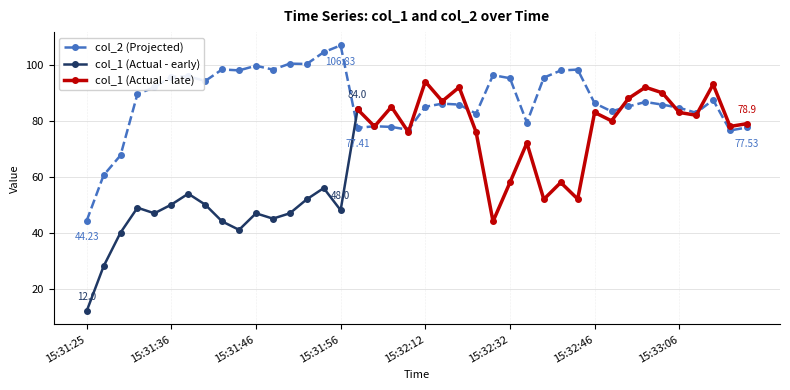

What is the greatest value displayed?

106.8